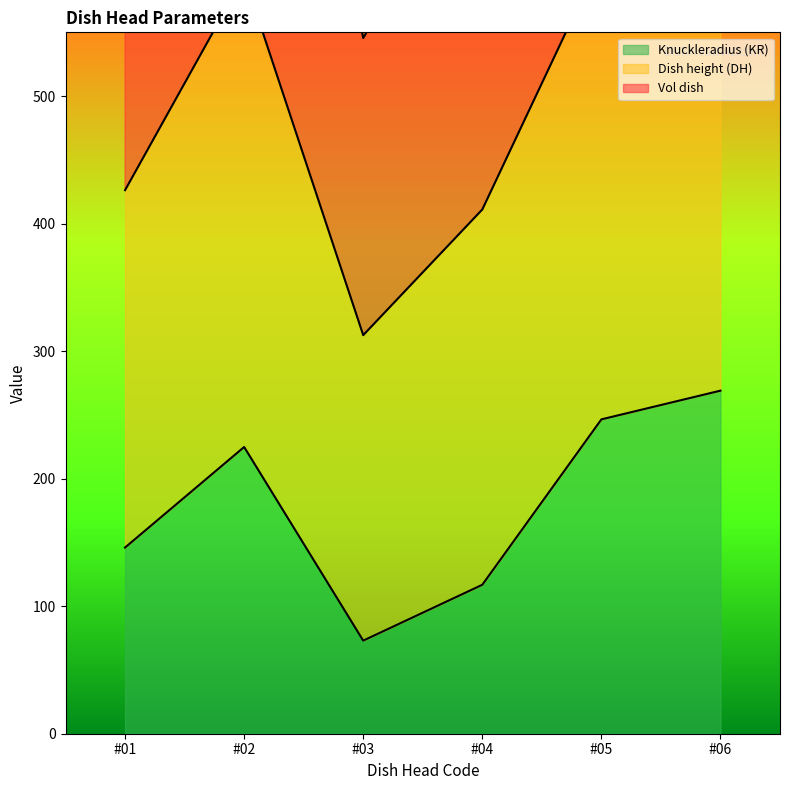

True or false: Vol dish and Dish height (DH) cross at least once.

False